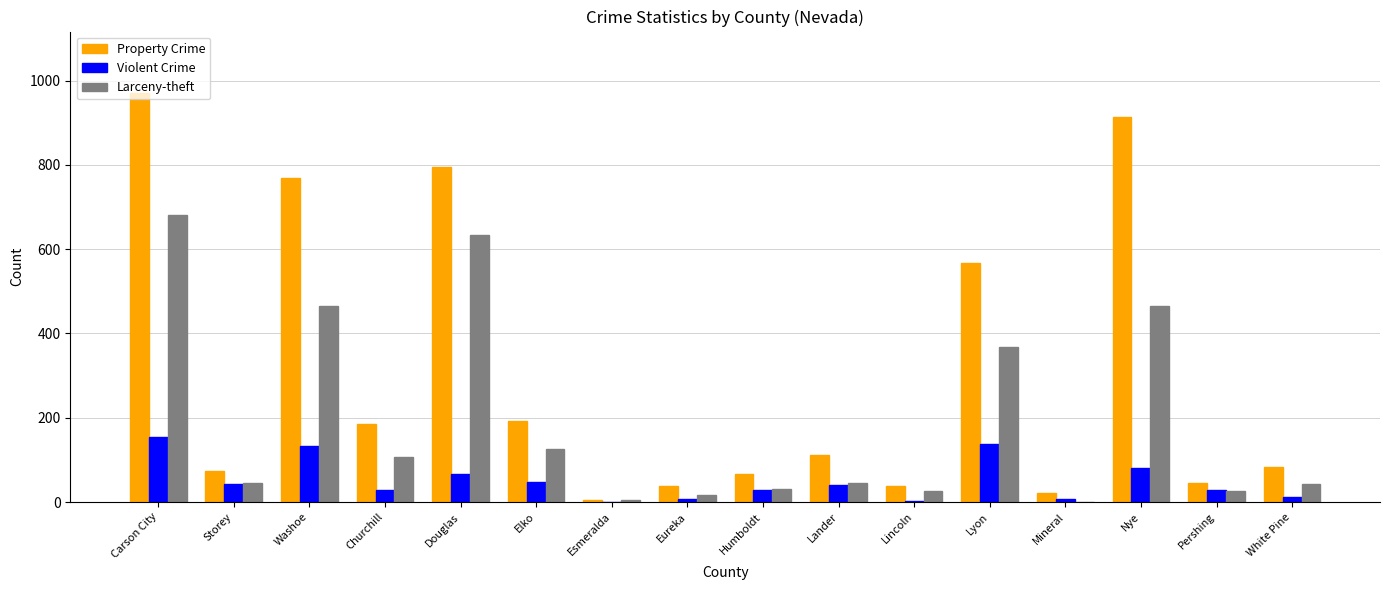

Which category has the highest value in the Larceny-theft series?

Carson City